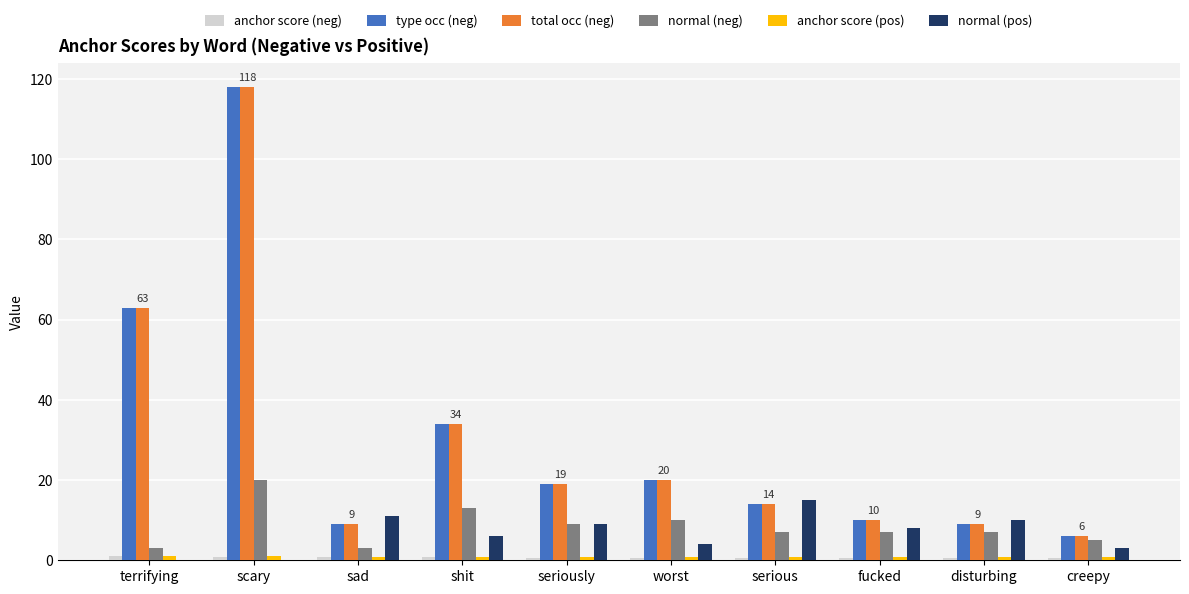

Is it true that normal (neg) equals 4.4 at seriously?

False